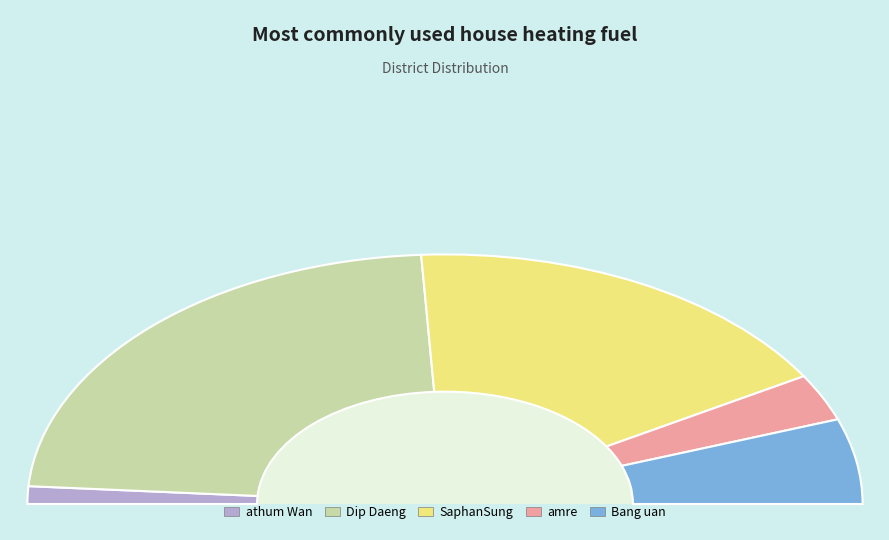

To the nearest percent, what is the difference between the amre and athum Wan slice percentages?

4%